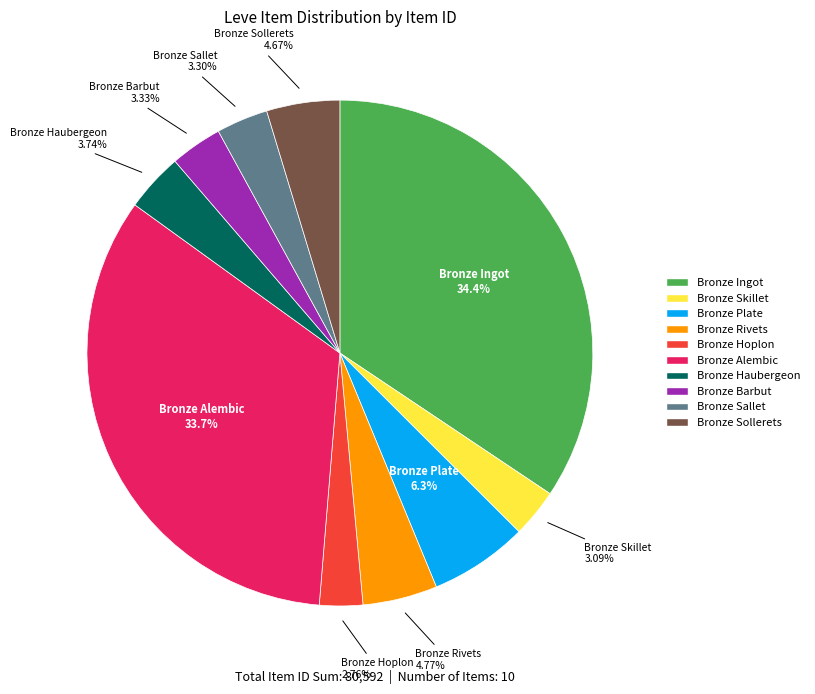

Do Bronze Haubergeon and Bronze Sallet together represent more than half of the pie?

No